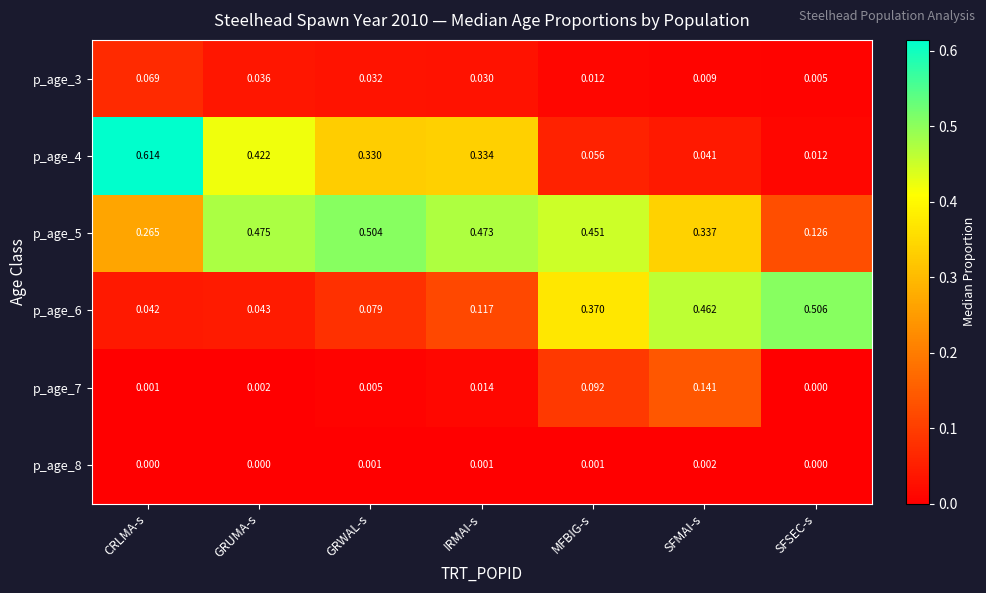

Is the value of p_age_4 at GRWAL-s greater than the value of p_age_8 at SFSEC-s?

Yes